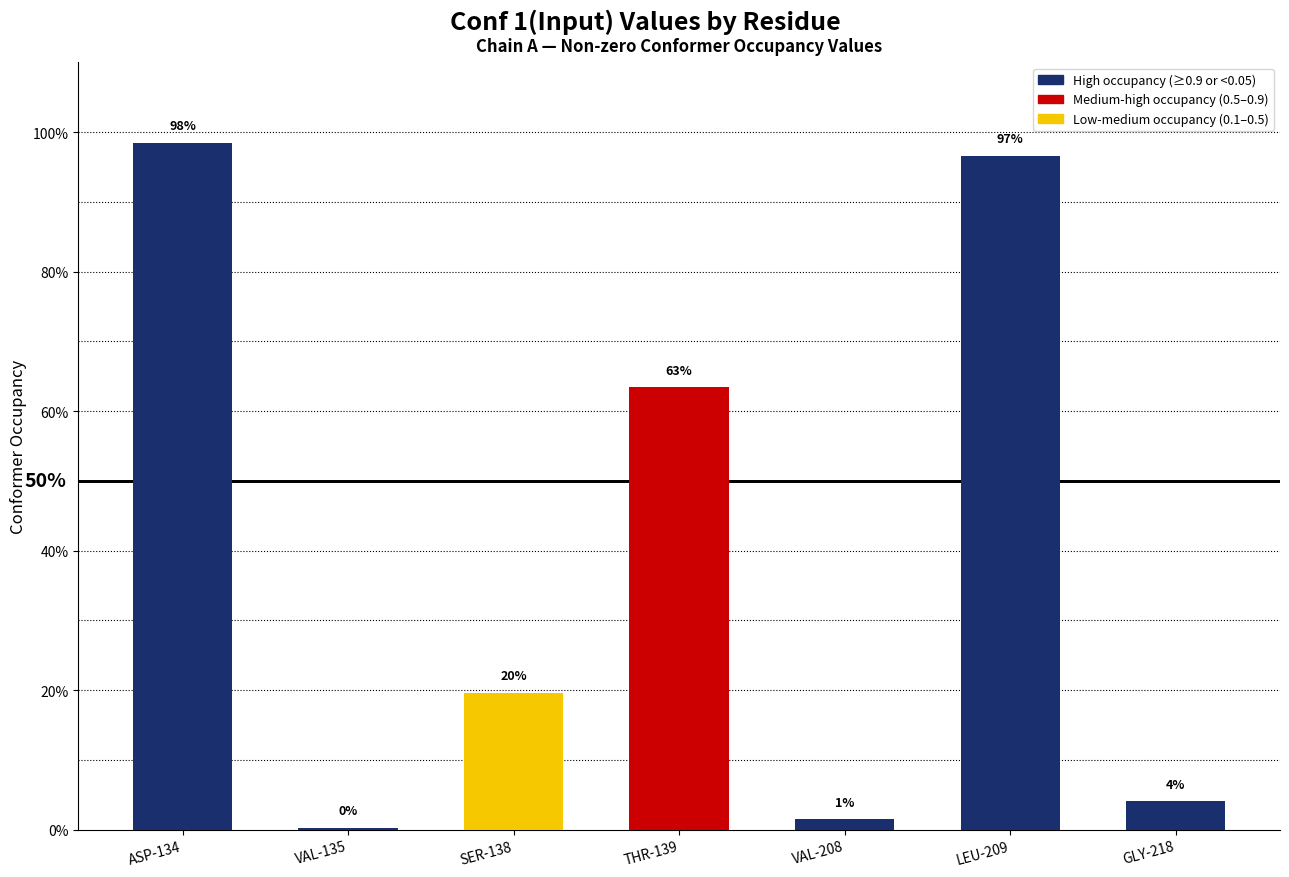

What is the sum of the values at ASP-134 and SER-138?

1.2